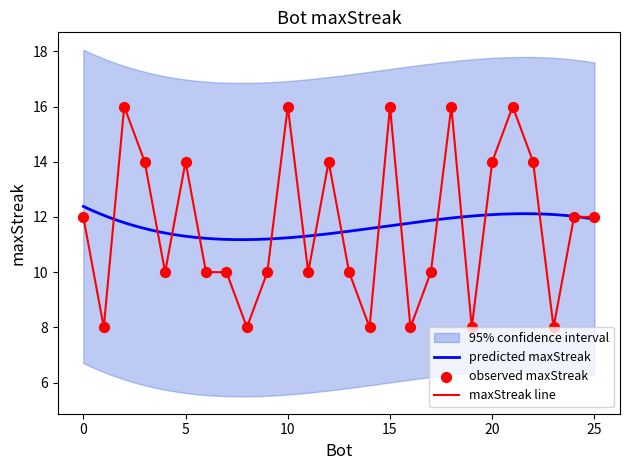

What is the change in value from 9 to 14?

-2